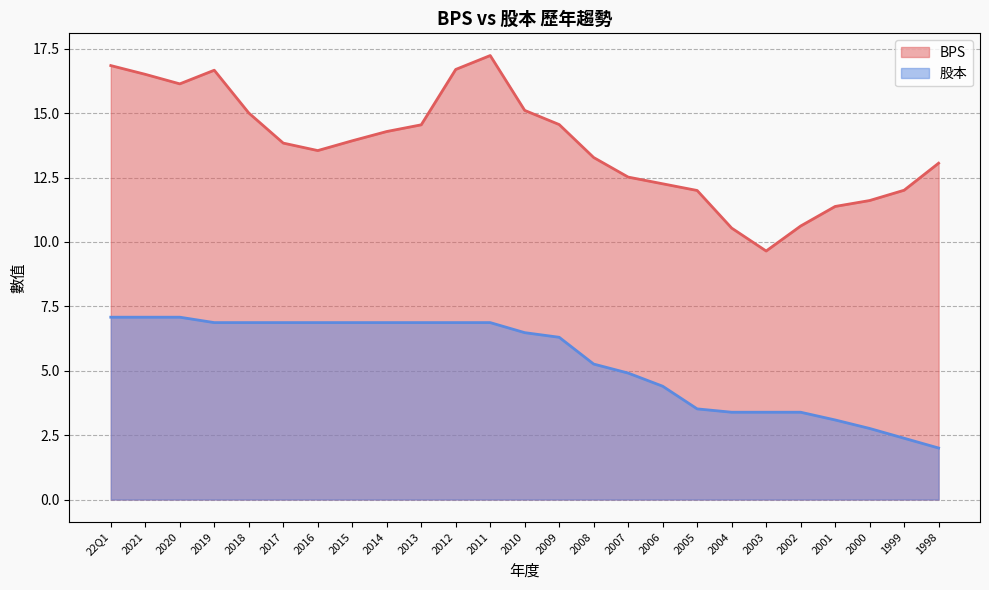

How many lines are shown in the chart?

2